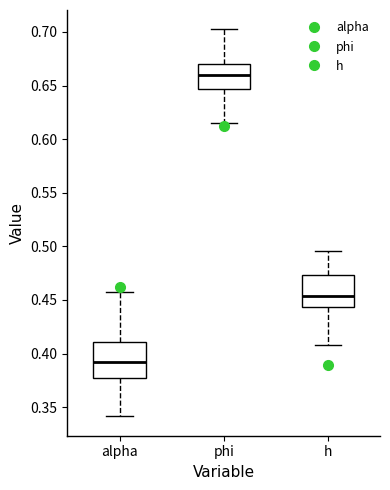

Reading left to right, transcribe this box plot: for each box, give where its median line is, the range the box spans, and where its two whiskers end, as read against the y-axis. The values are not printed on the chart, so give them approximately, as read against the axis.

alpha: median 0.390, box 0.375 to 0.410, whiskers 0.340 to 0.455
phi: median 0.660, box 0.645 to 0.670, whiskers 0.615 to 0.700
h: median 0.455, box 0.445 to 0.475, whiskers 0.410 to 0.495